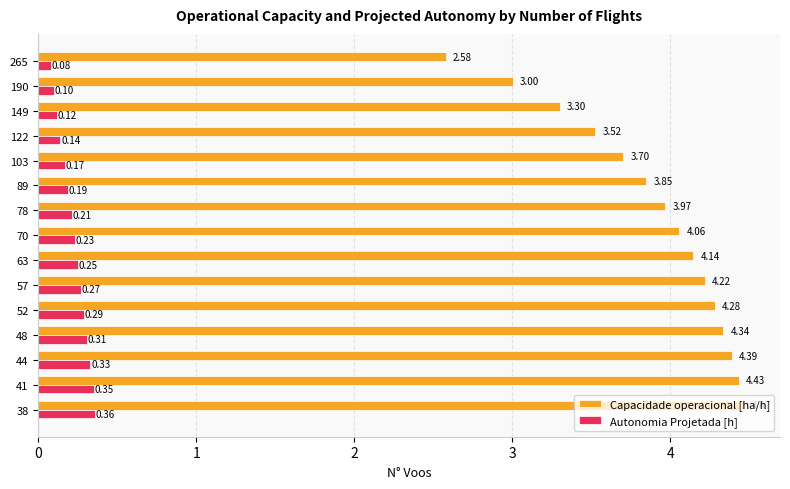

At which category is the sum across all series the highest?

38